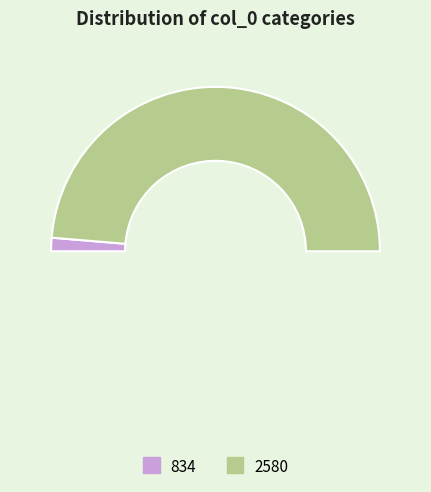

Rank the categories by value from highest to lowest.

2580, 834